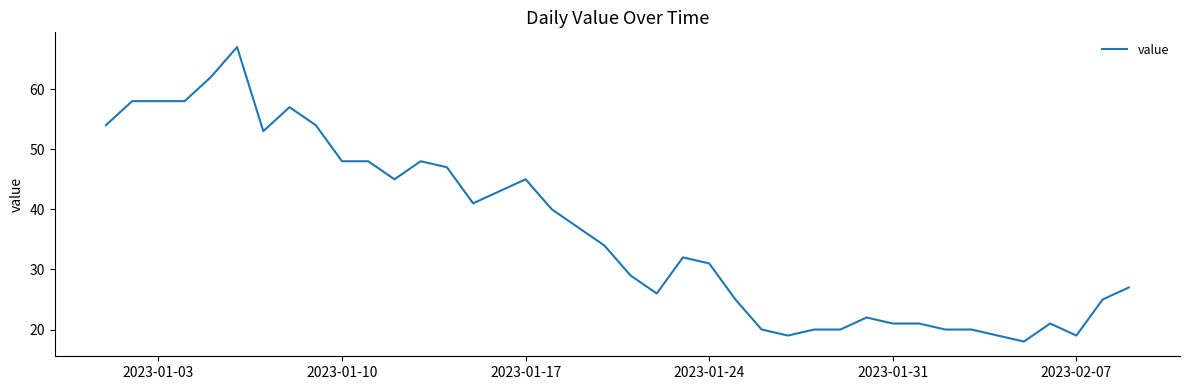

What is the smallest value displayed?

18